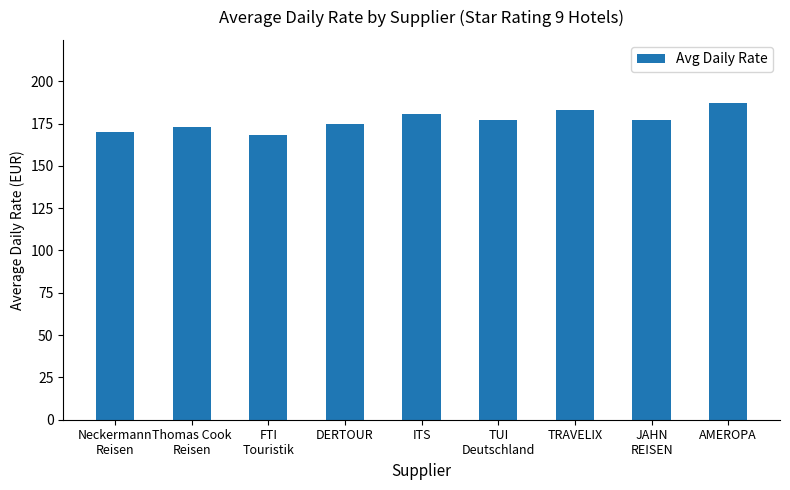

What is the sum of the values at TRAVELIX and JAHN
REISEN?

360.0